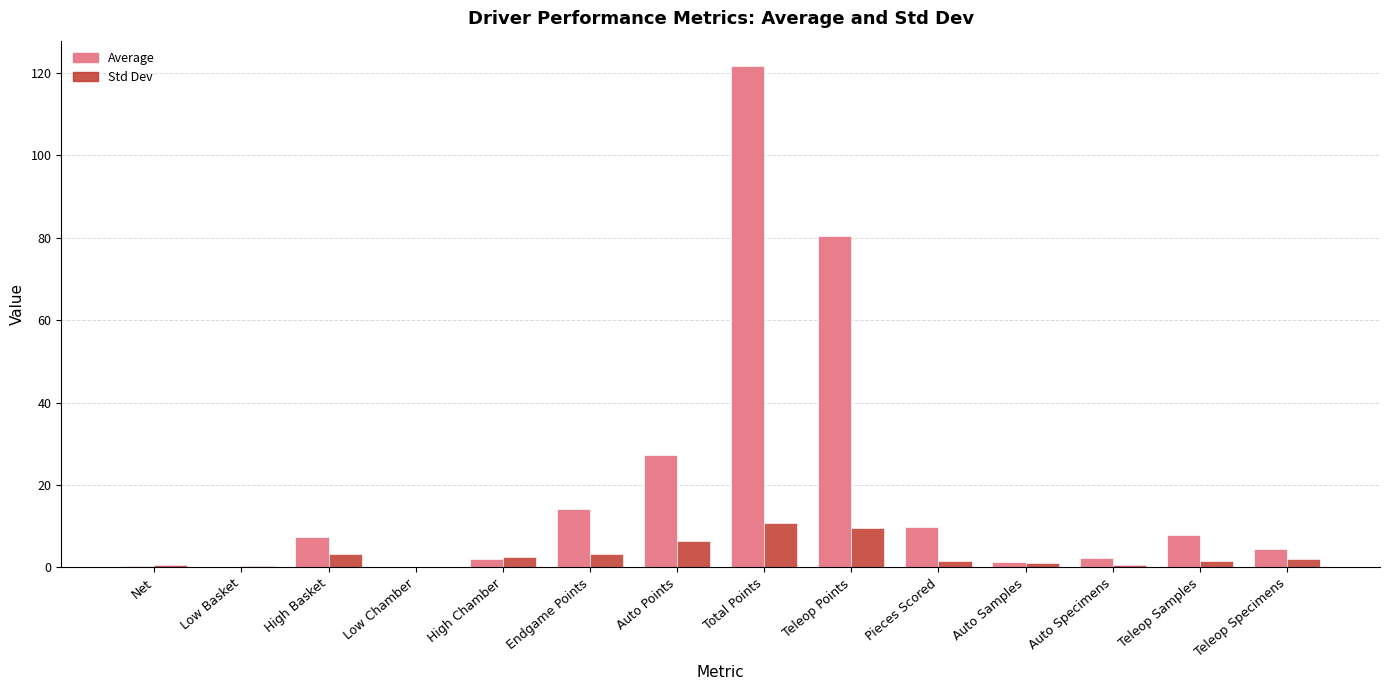

What is the spread (max minus min) of values at Total Points?

110.9